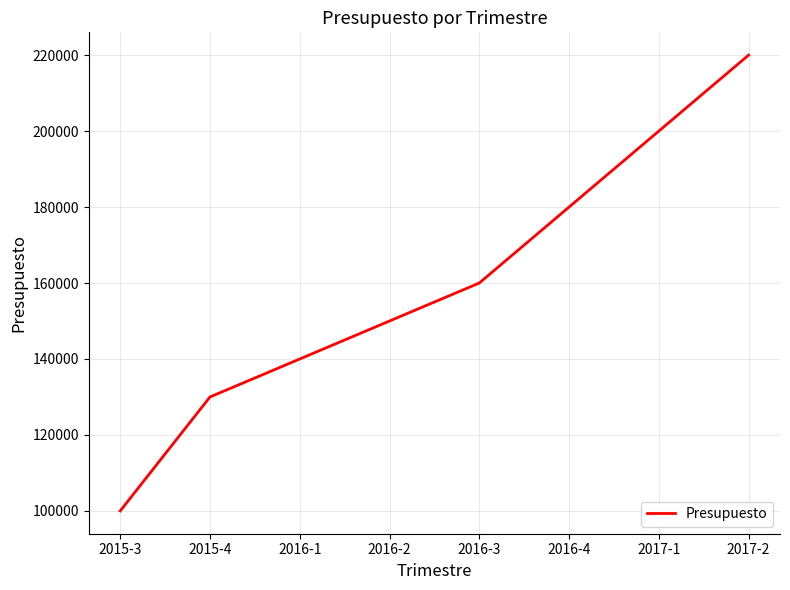

What is the change in value from 2017-1 to 2017-2?

+20000